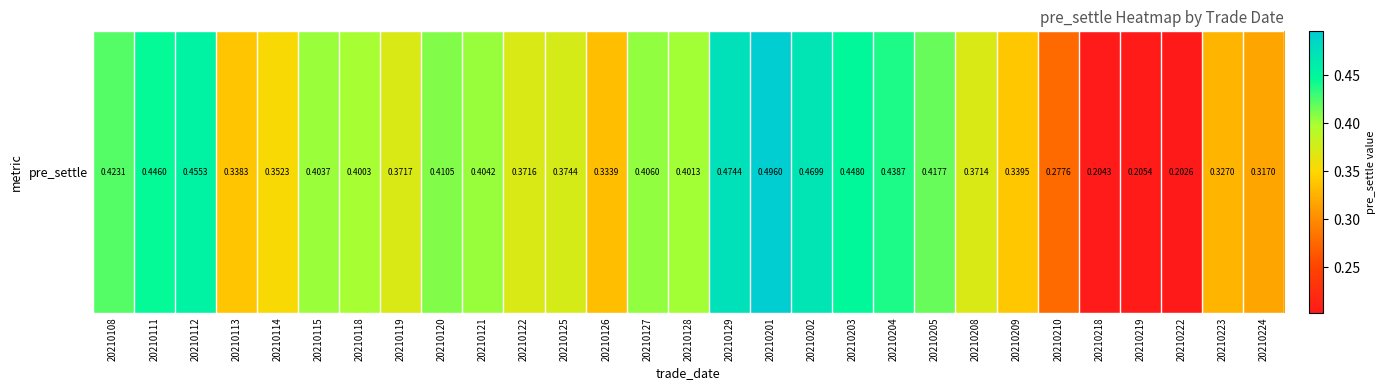

What is the greatest value displayed?

0.5